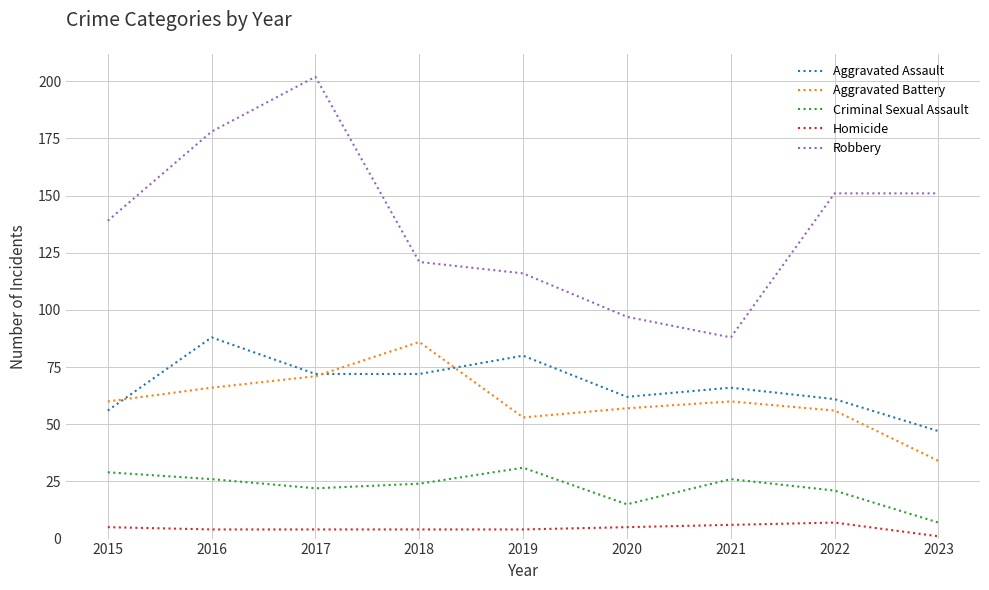

True or false: Homicide has a value of 7 at 2022.

True